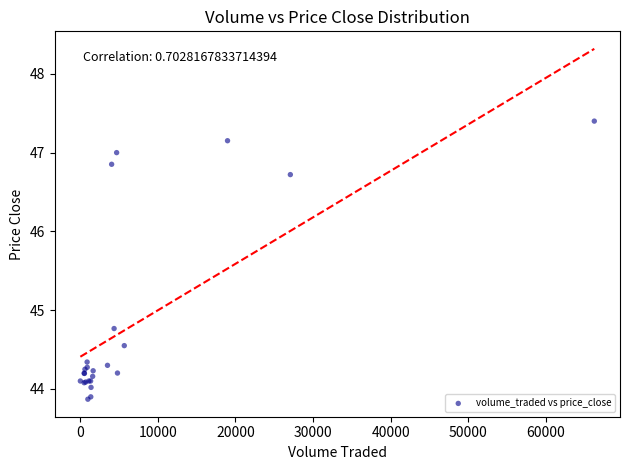

What Y value in the scatter plot is closest to 45?

44.8